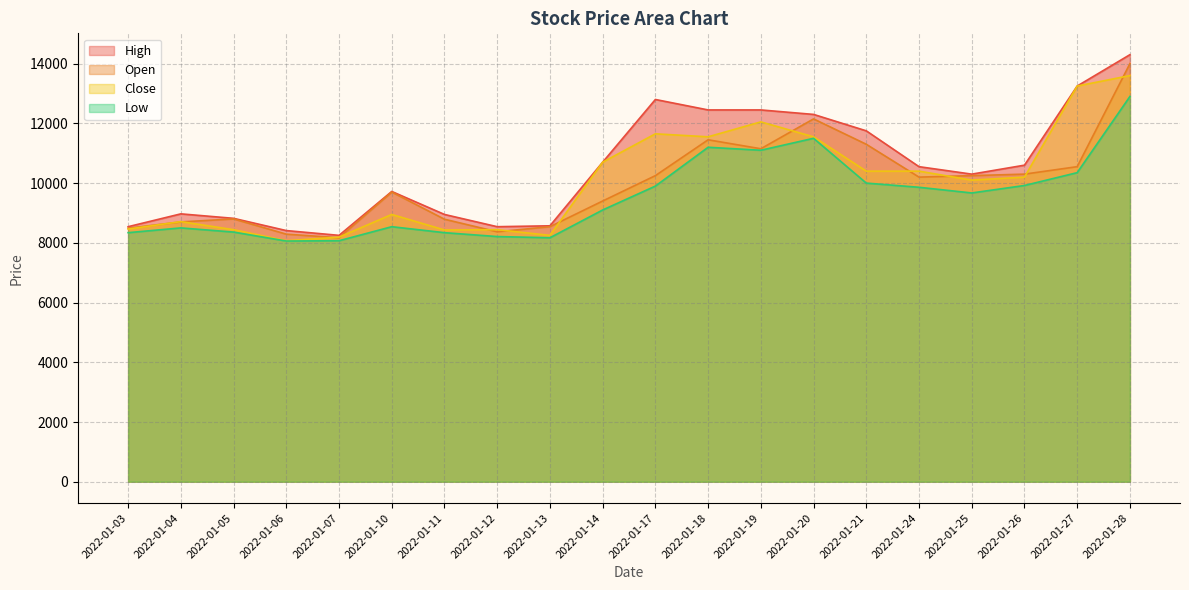

What is the value of the Open point at the 10th from the left?

9400